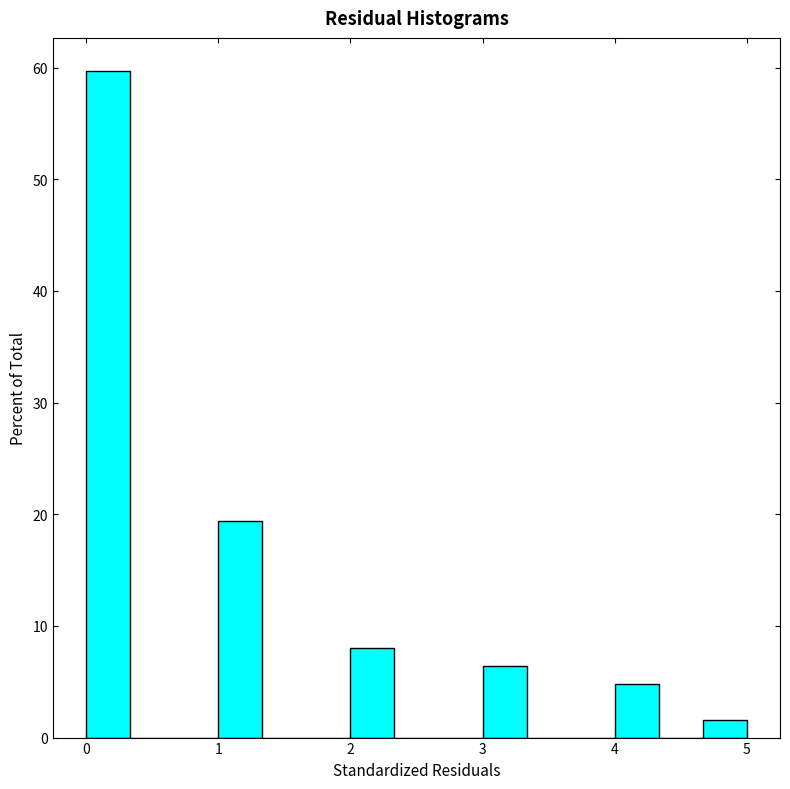

Around what value on the x-axis is the tallest bar? Give the approximate position of its centre, as read against the axis.

0.2